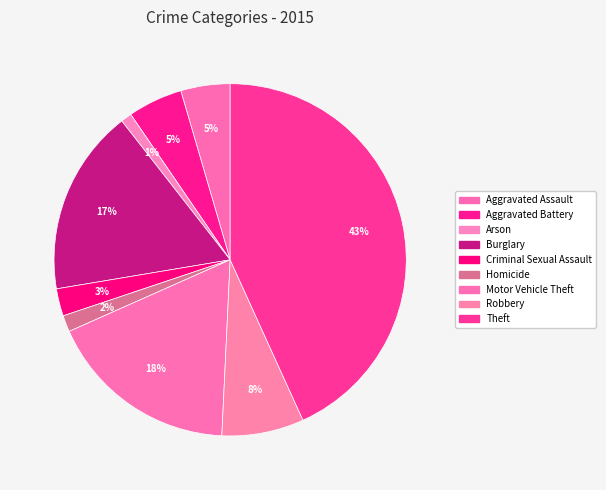

Count the number of slices in the pie.

9